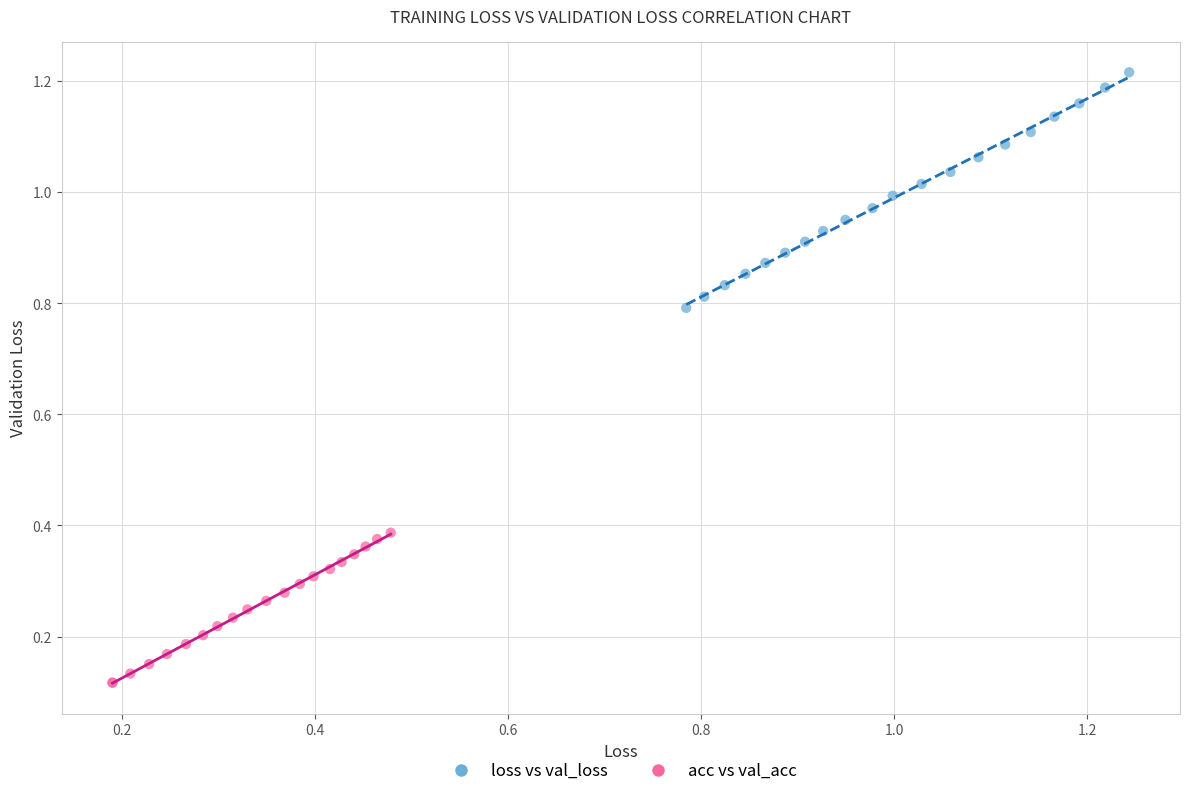

Which series reaches the maximum Y coordinate?

loss vs val_loss